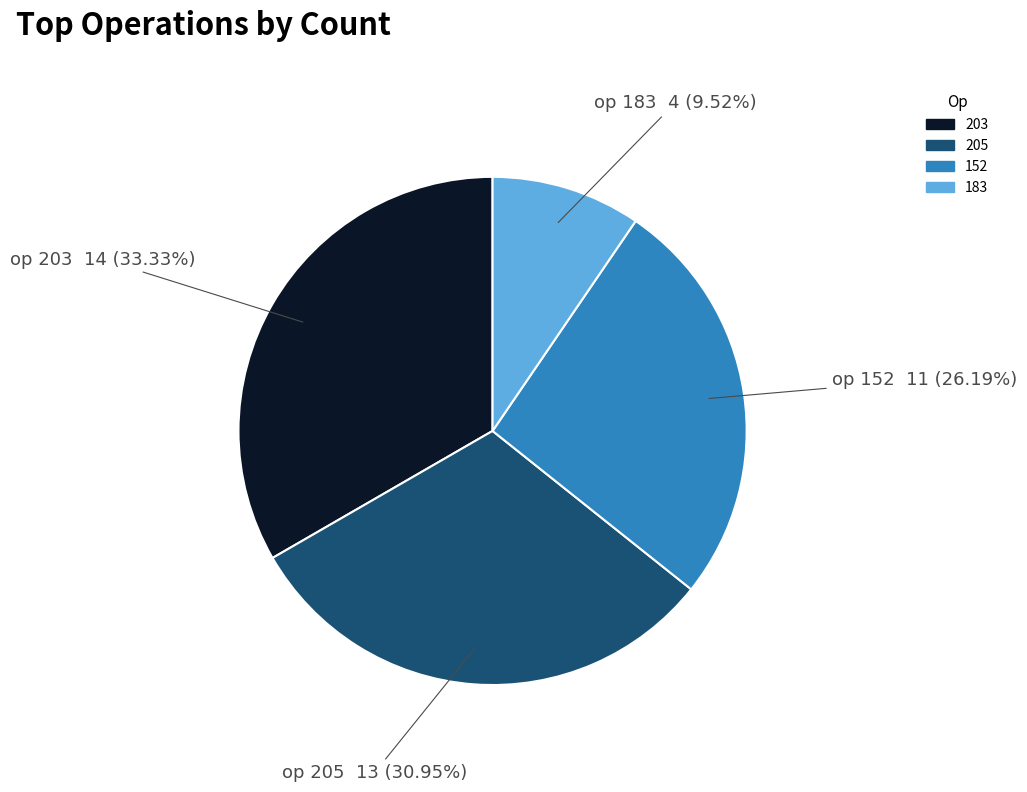

Is there a majority slice in this chart?

No